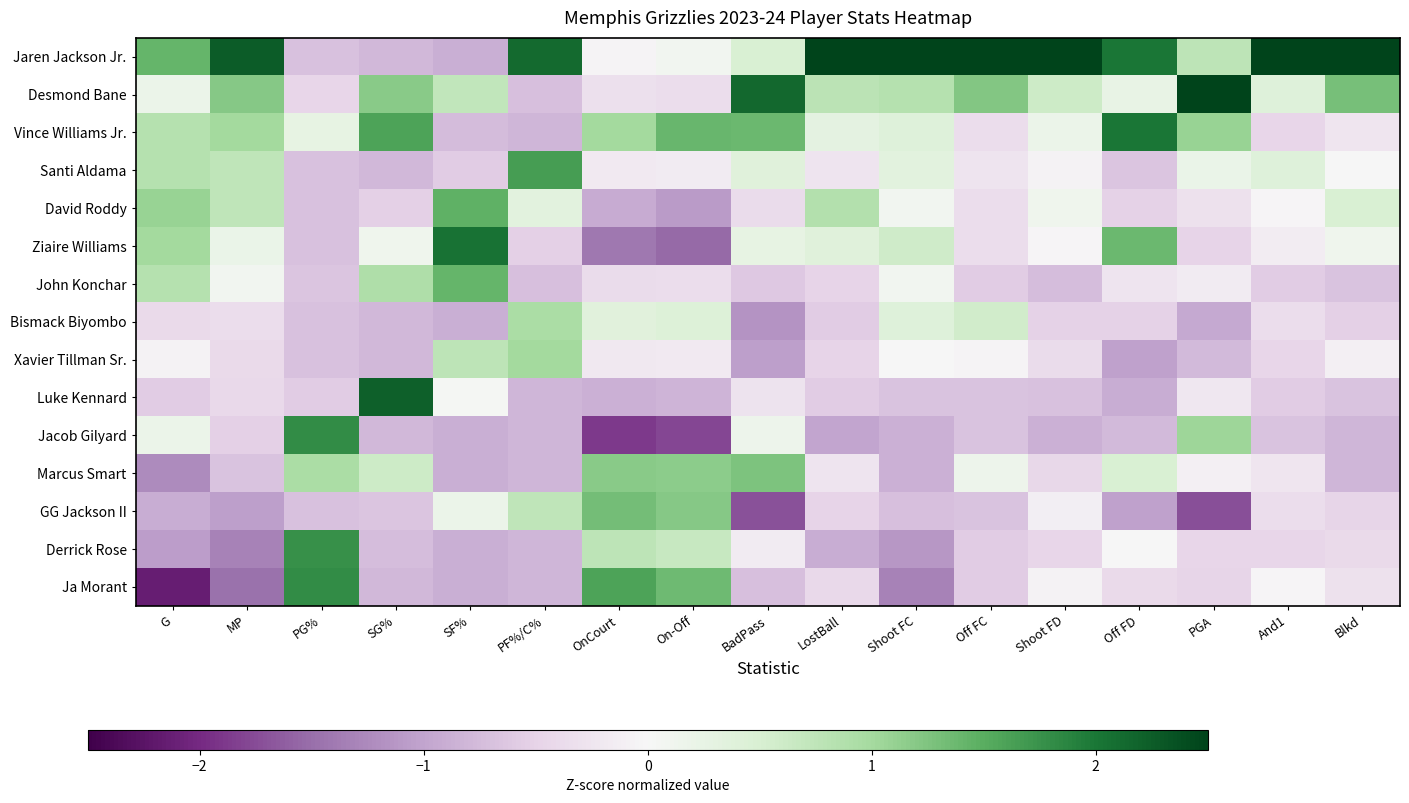

Rank the series at SG% from highest to lowest value.

Luke Kennard, Vince Williams Jr., Desmond Bane, John Konchar, Marcus Smart, Ziaire Williams, David Roddy, GG Jackson II, Derrick Rose, Jaren Jackson Jr., Santi Aldama, Bismack Biyombo, Xavier Tillman Sr., Jacob Gilyard, Ja Morant